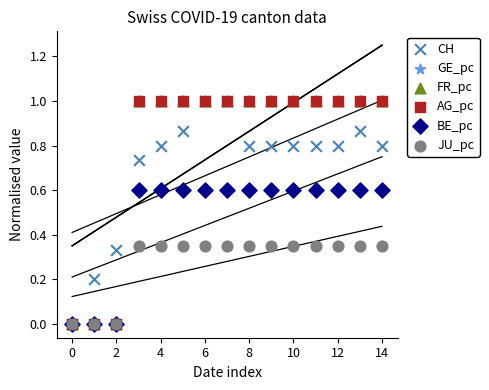

What are all the series names shown in the legend?

CH, GE_pc, FR_pc, AG_pc, BE_pc, JU_pc